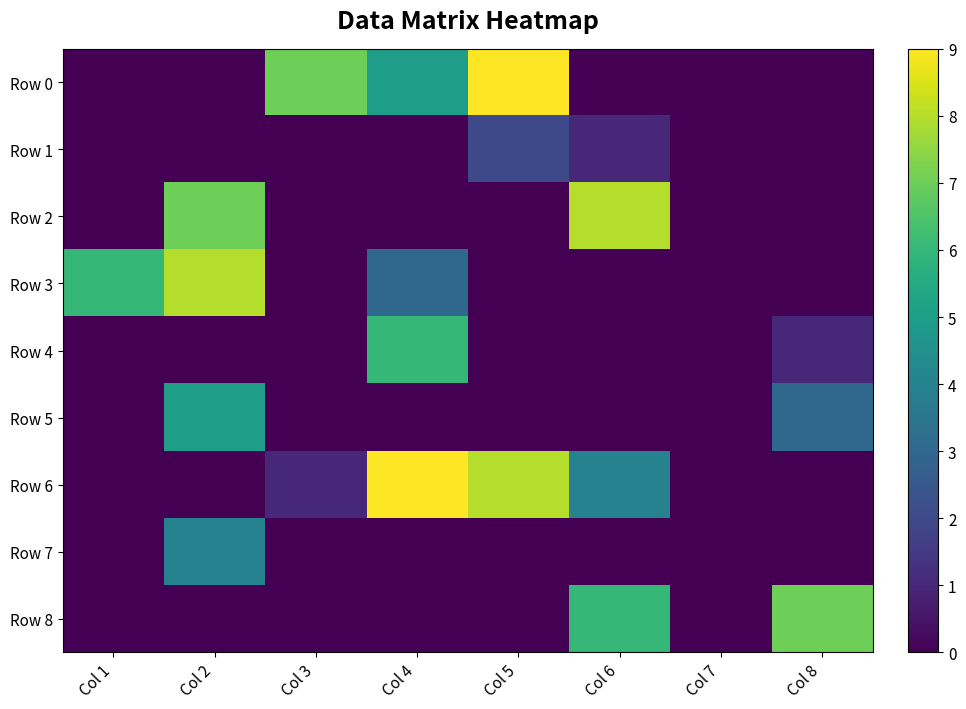

How many data points does each series have?

8